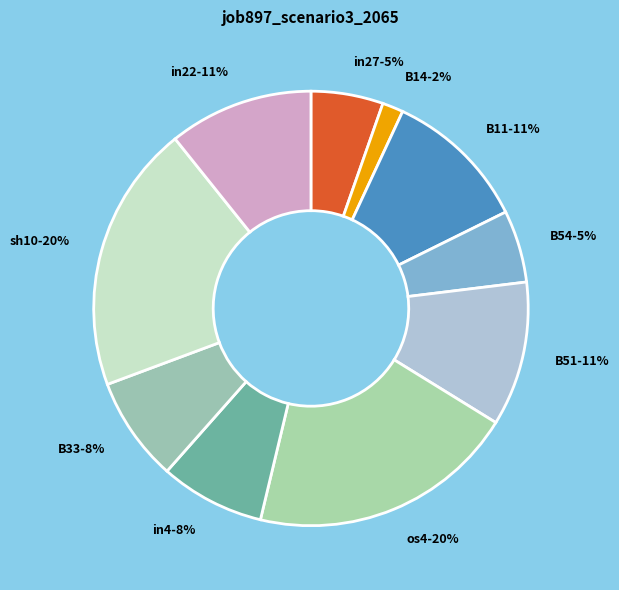

To the nearest percent, what is the difference between the largest and smallest slice percentages?

18%